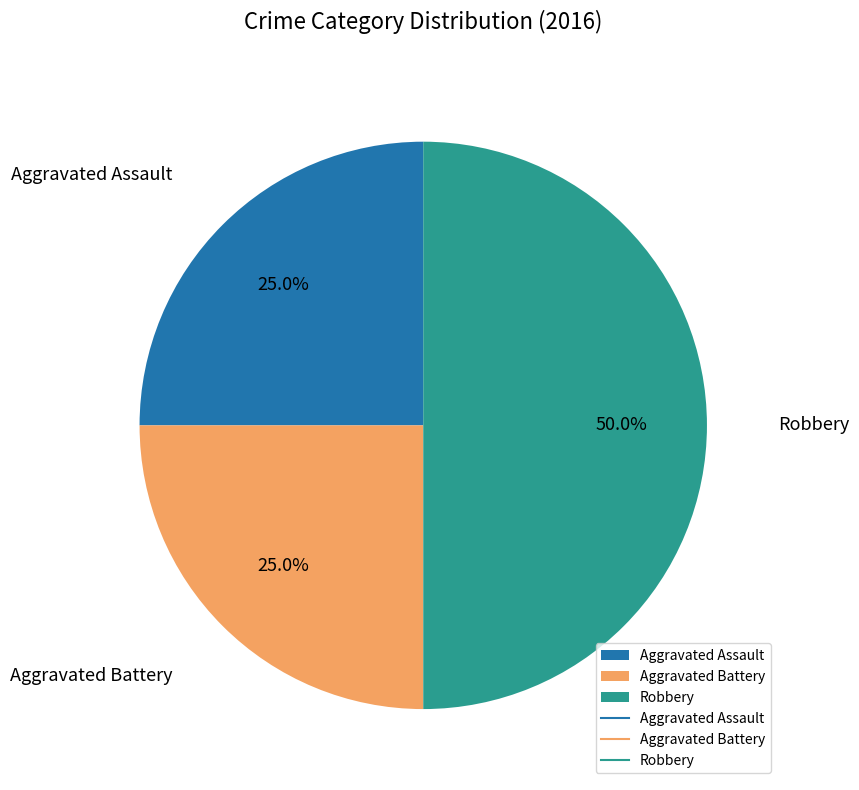

Is Aggravated Battery the majority of the pie?

No